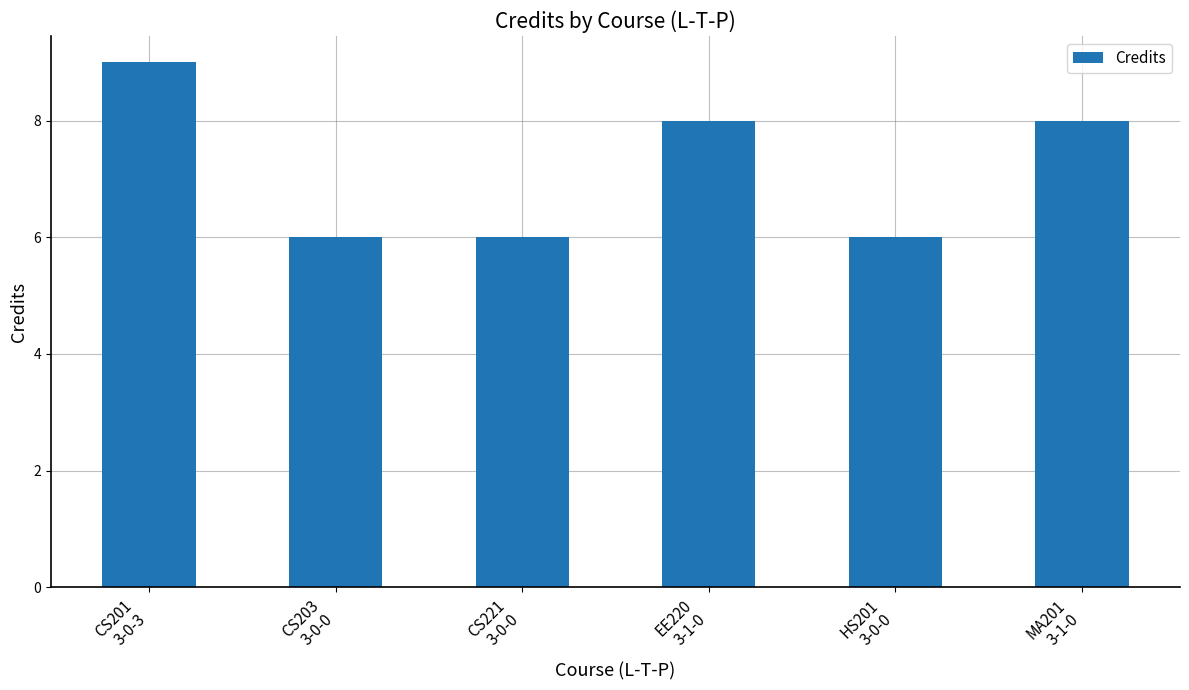

What is the average value?

7